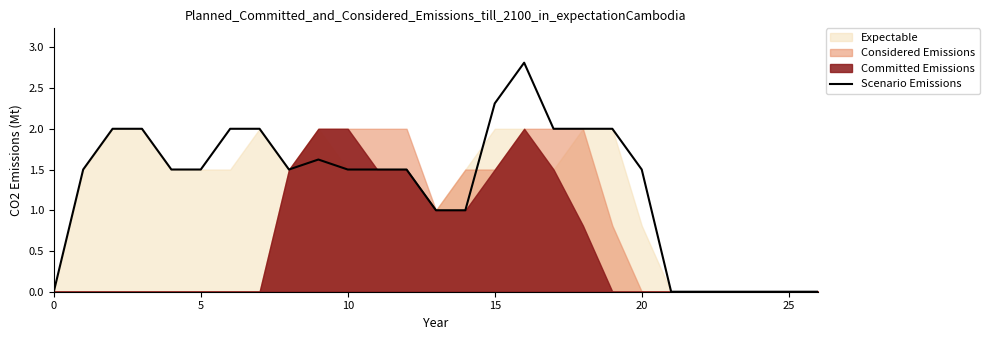

How many positive values are there?

20